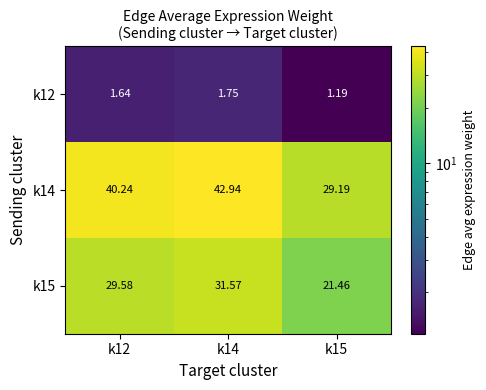

Between k12 and k15, which series saw the biggest shift?

k14